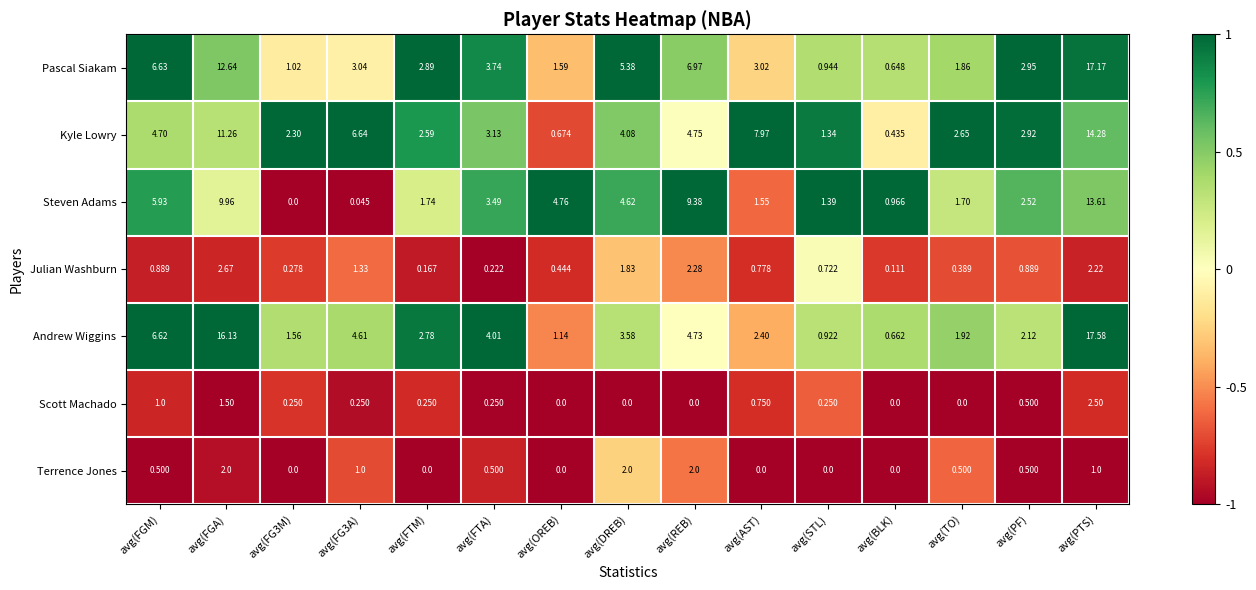

At which label does Andrew Wiggins reach its peak?

avg(PTS)